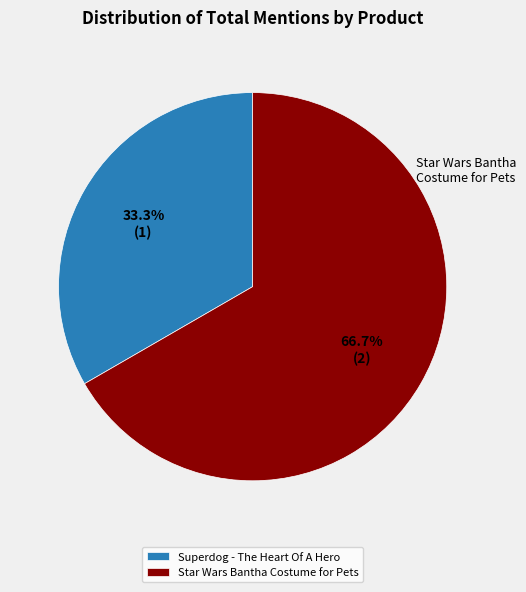

Is there a majority slice in this chart?

Yes